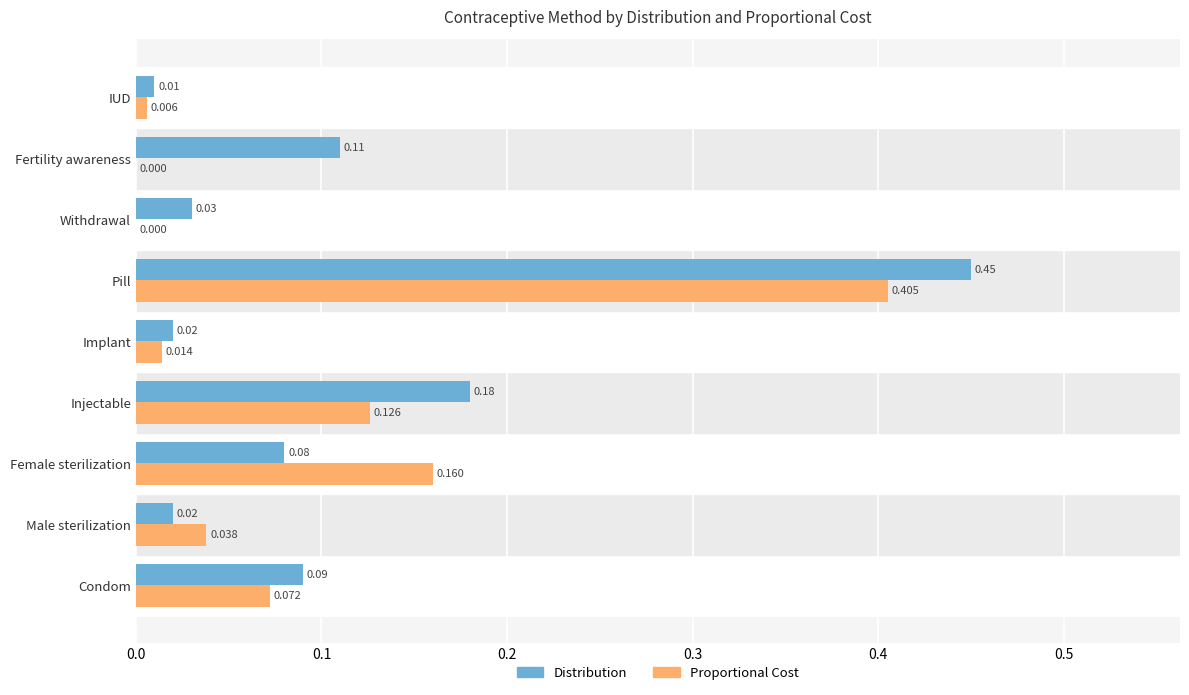

At which category is the sum across all series the highest?

Pill